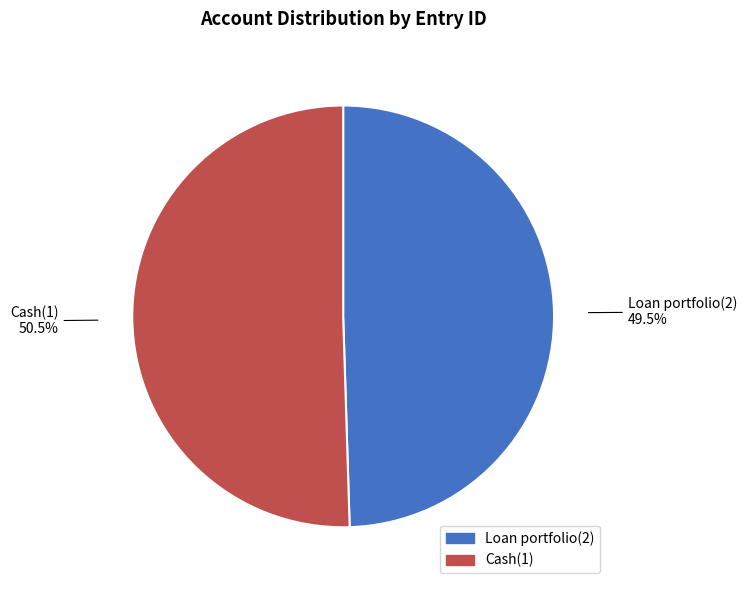

Which slice represents more than half of the pie?

Cash(1)